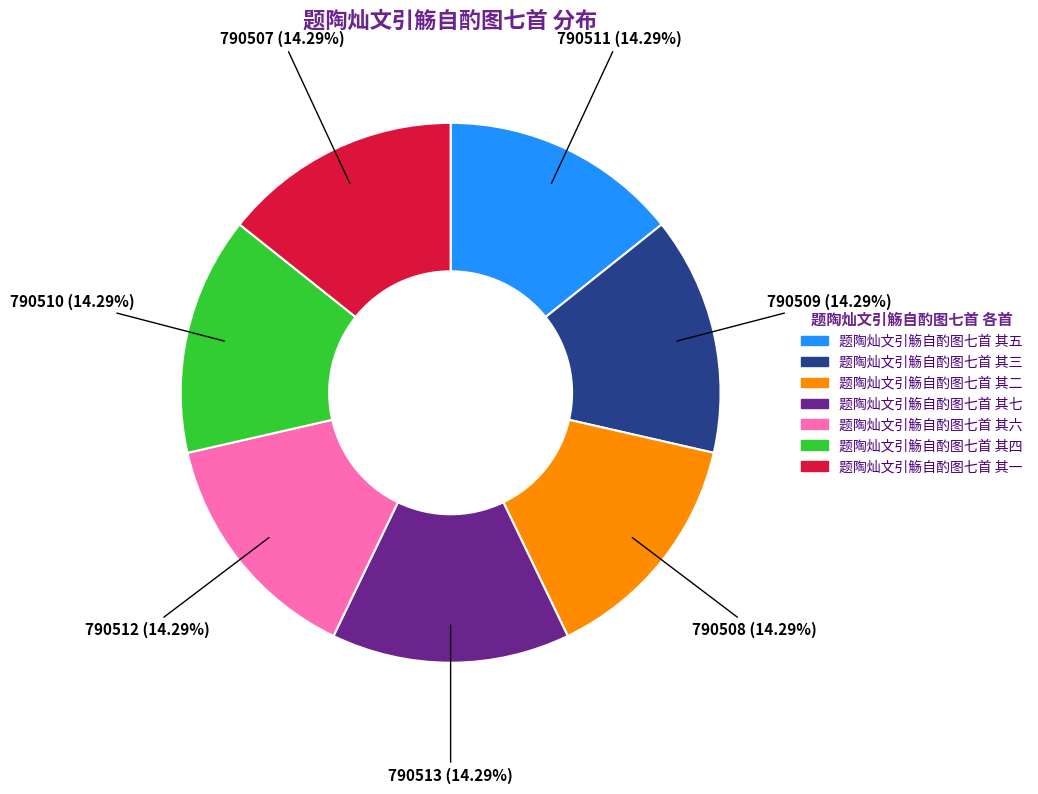

To the nearest percent, what portion does 题陶灿文引觞自酌图七首 其六 represent?

14%